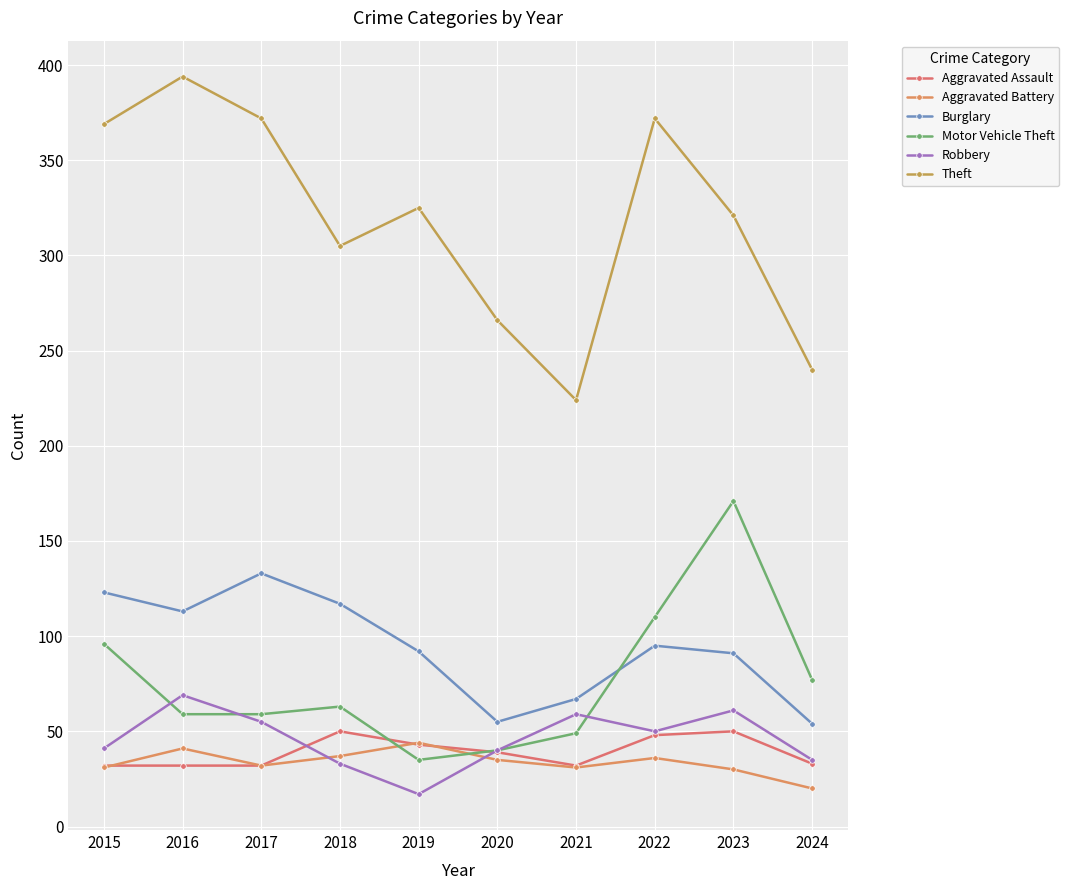

Is this an area chart (filled region under the line)?

No